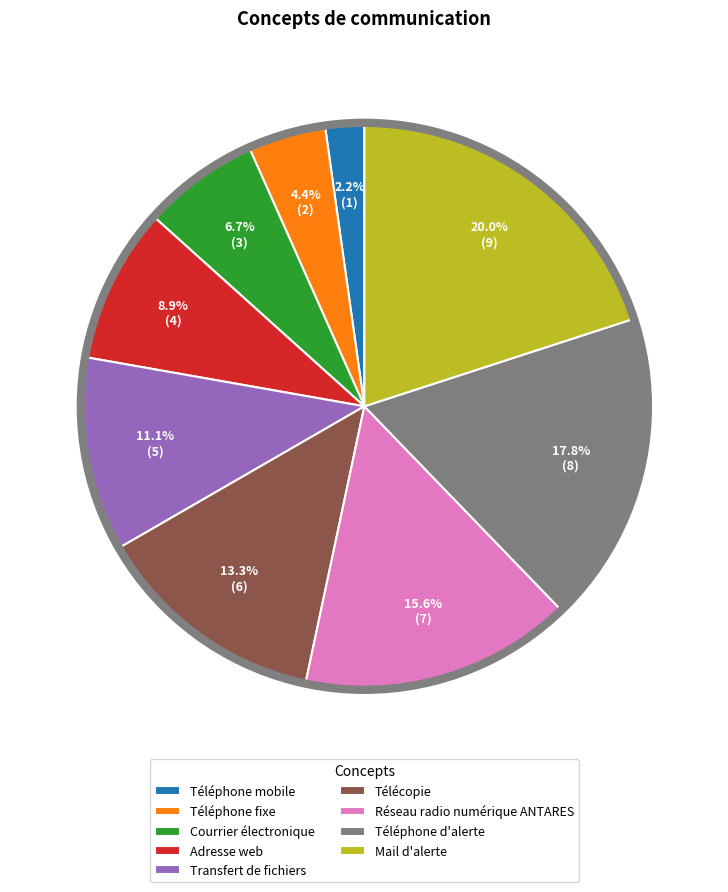

What is the ratio of the value at Télécopie to the value at Réseau radio numérique ANTARES?

0.9